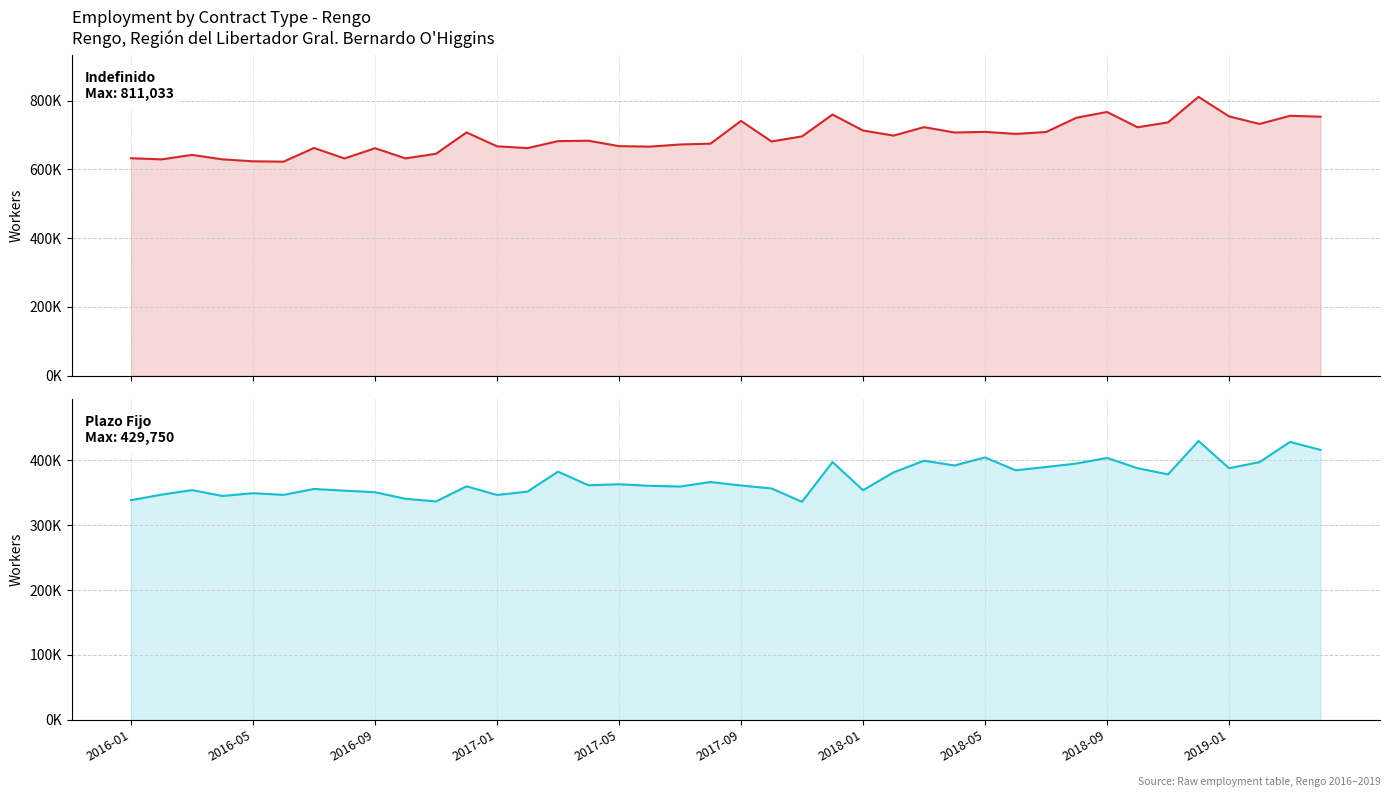

What is the average value of the Plazo Fijo series?

371269